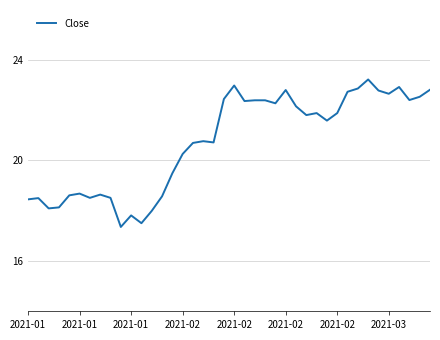

What is the minimum value shown in the chart?

17.4